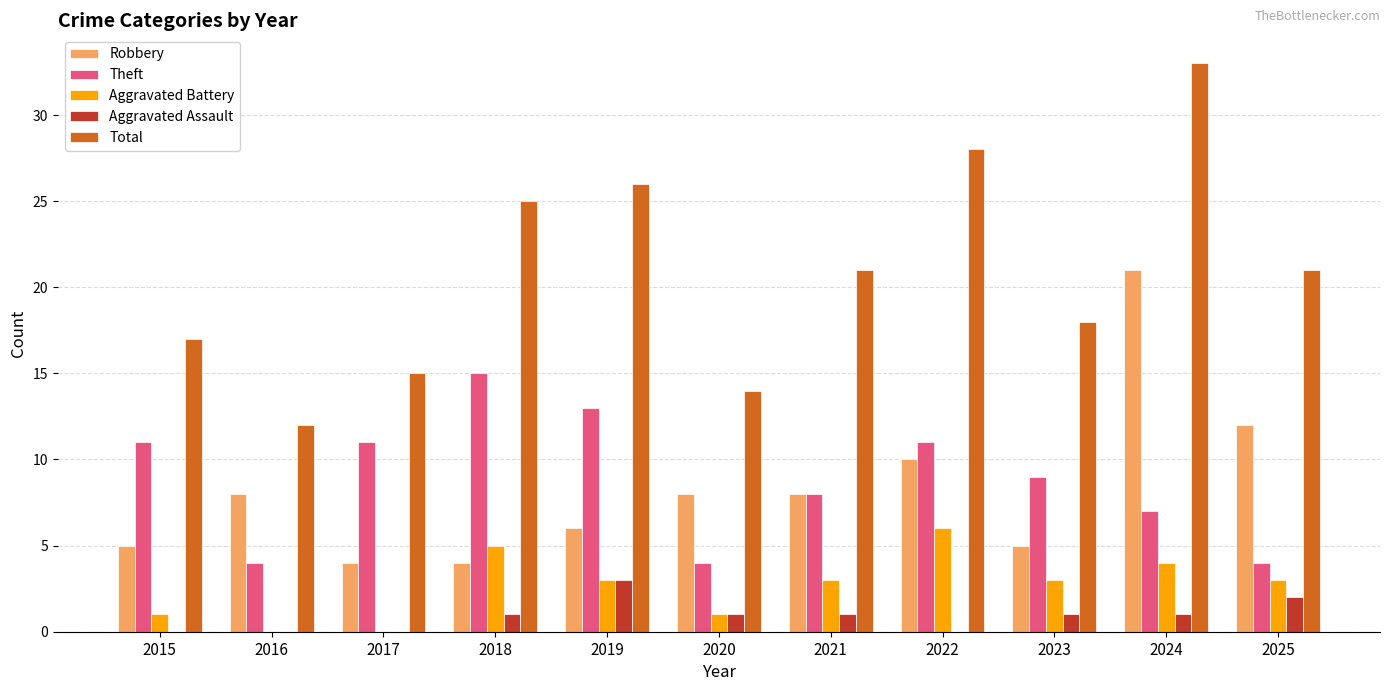

Which category has the highest value across all series?

2024